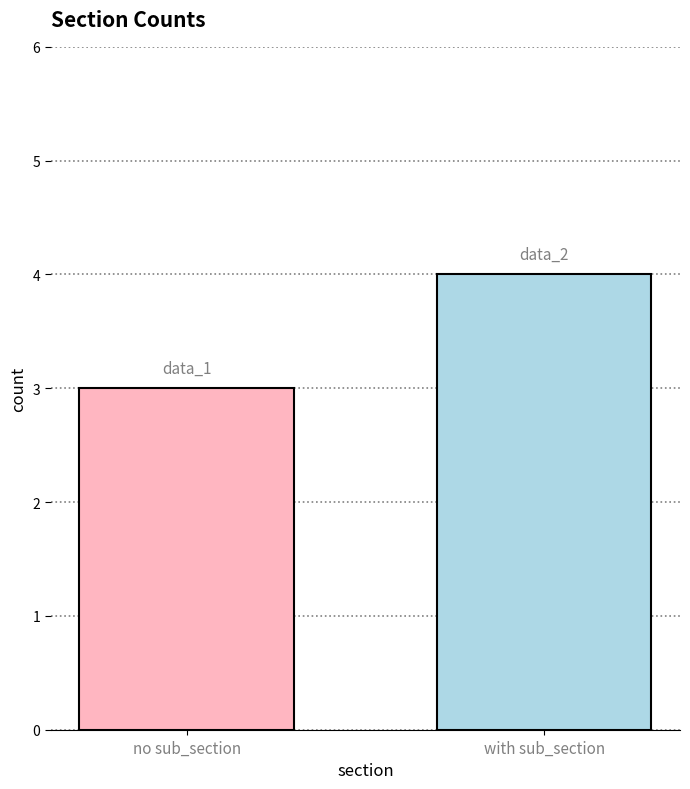

What is the smallest value displayed?

3